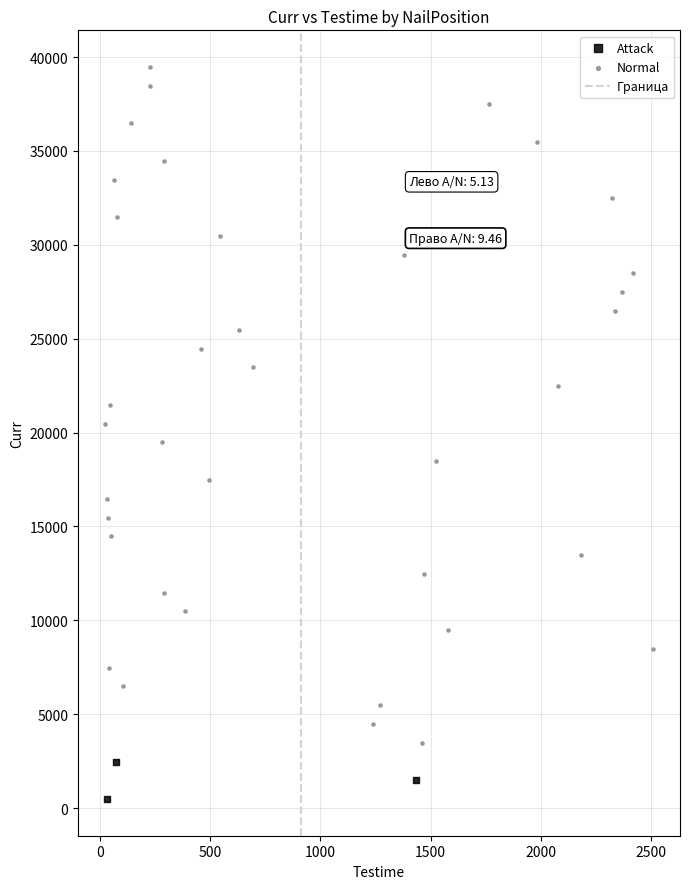

Which series has the largest Y range (max minus min)?

Normal